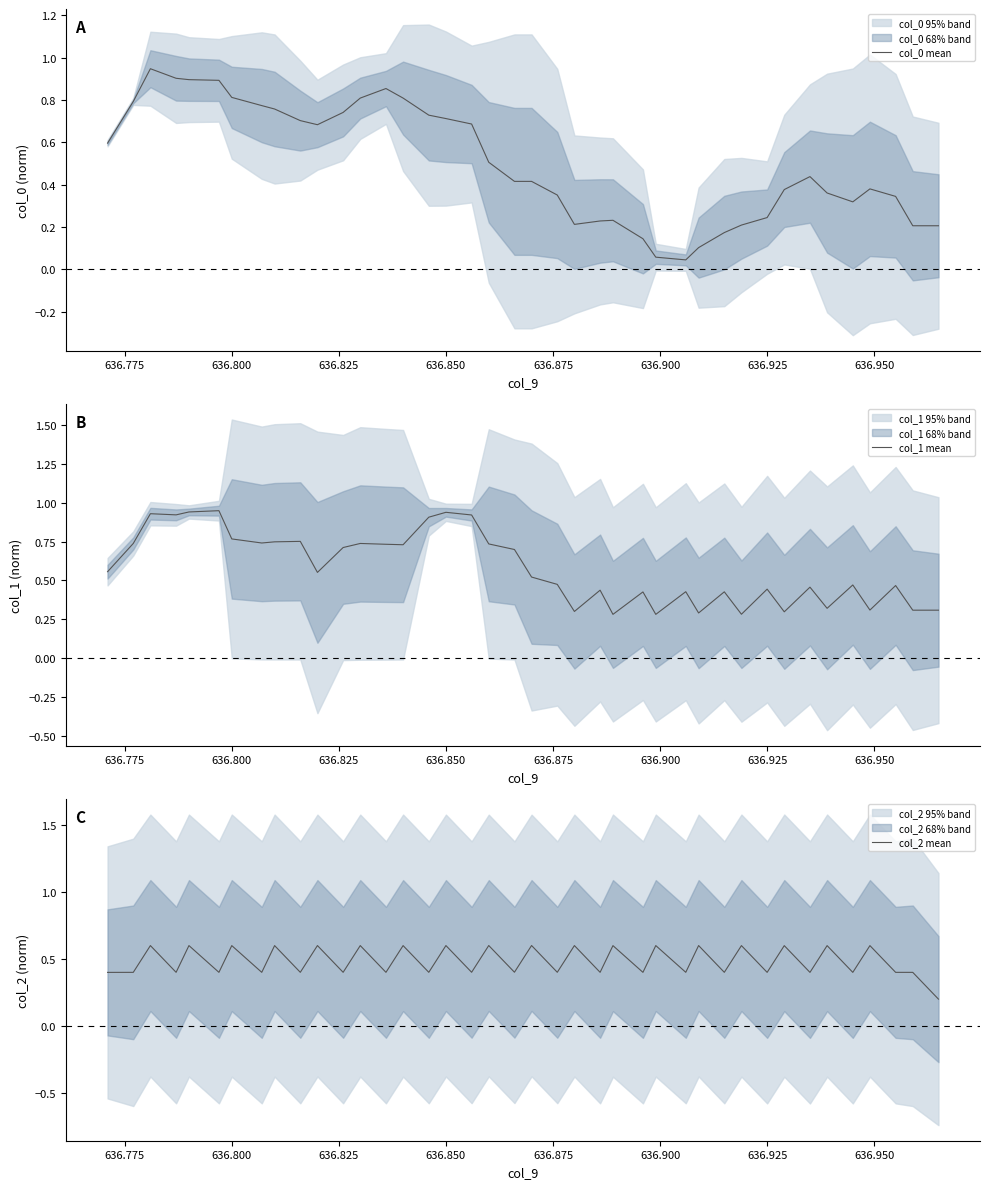

The col_0 mean series shows 0.3 at 636.800. True or false?

False